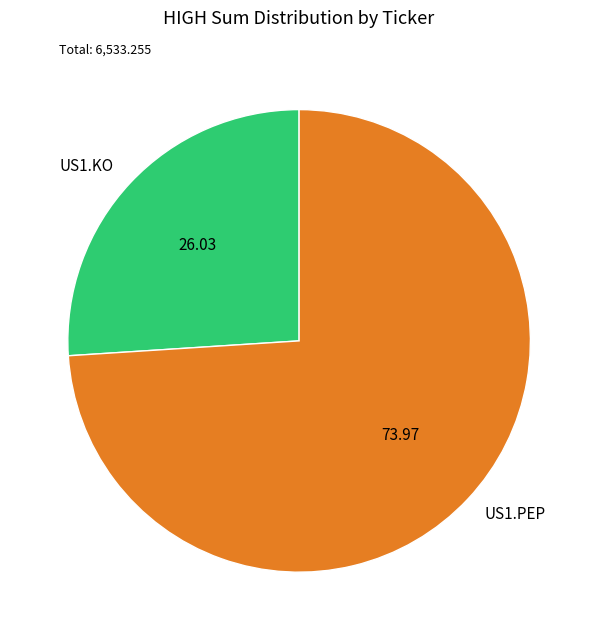

Approximately how many times larger is the value at US1.KO compared to US1.PEP?

0.4